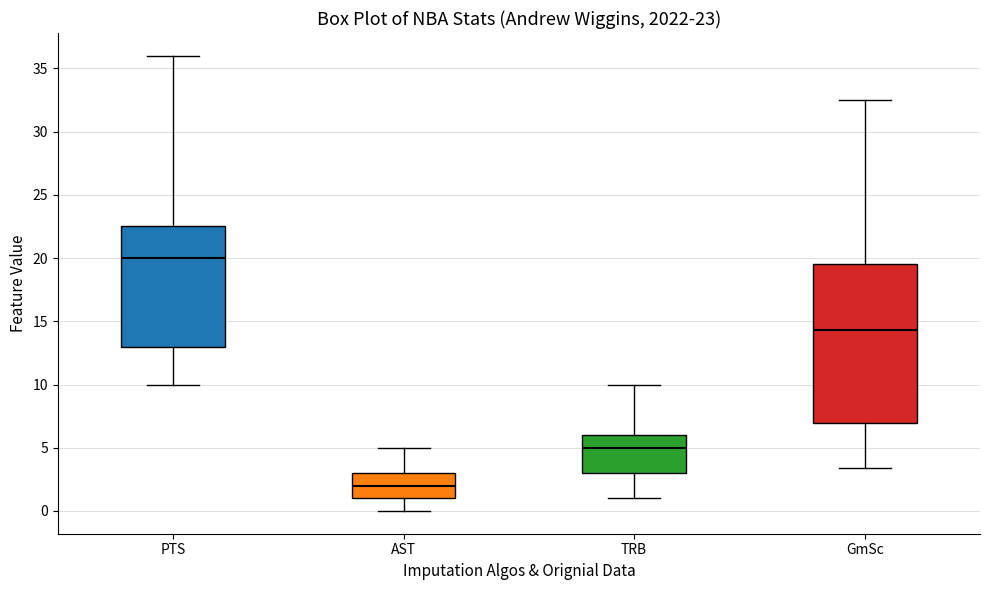

Which box has the highest median line?

PTS